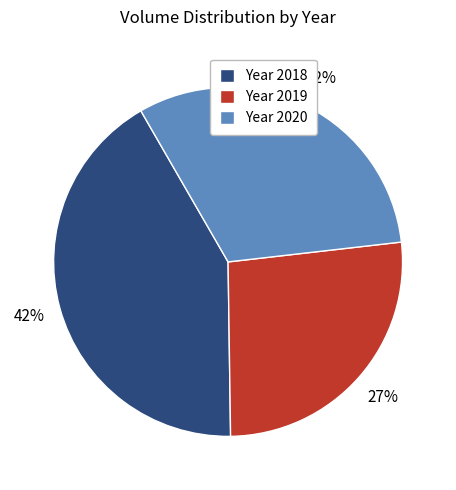

Which has a higher value, Year 2019 or Year 2020?

Year 2020